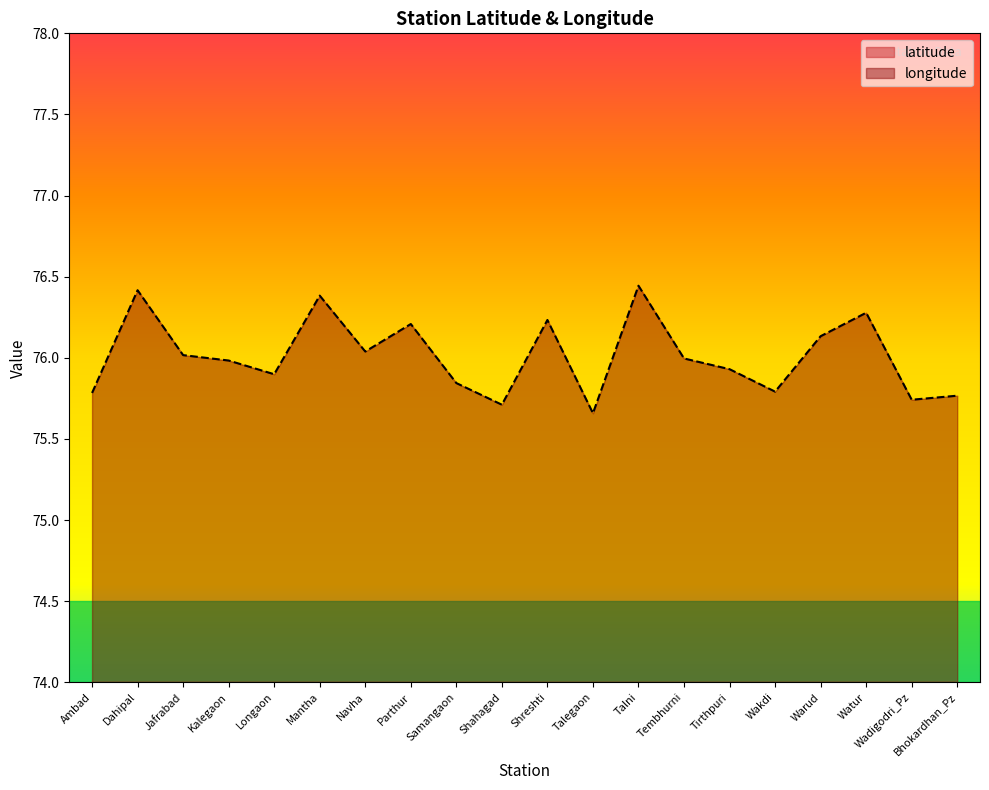

How many interior local peaks does the latitude series have?

7